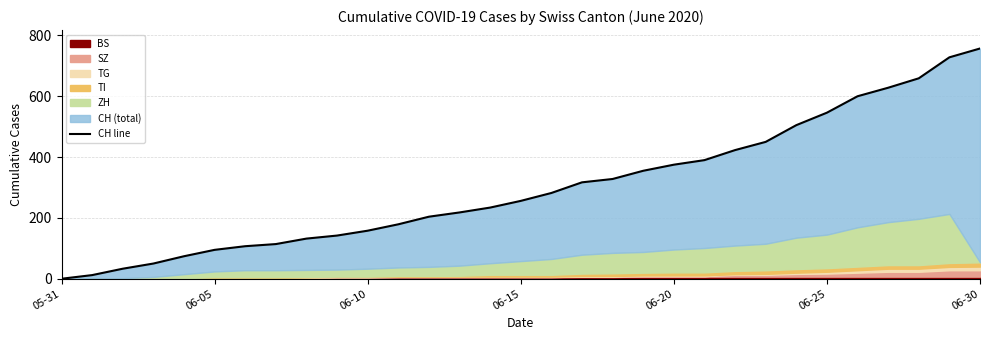

How many positive values are there?

30